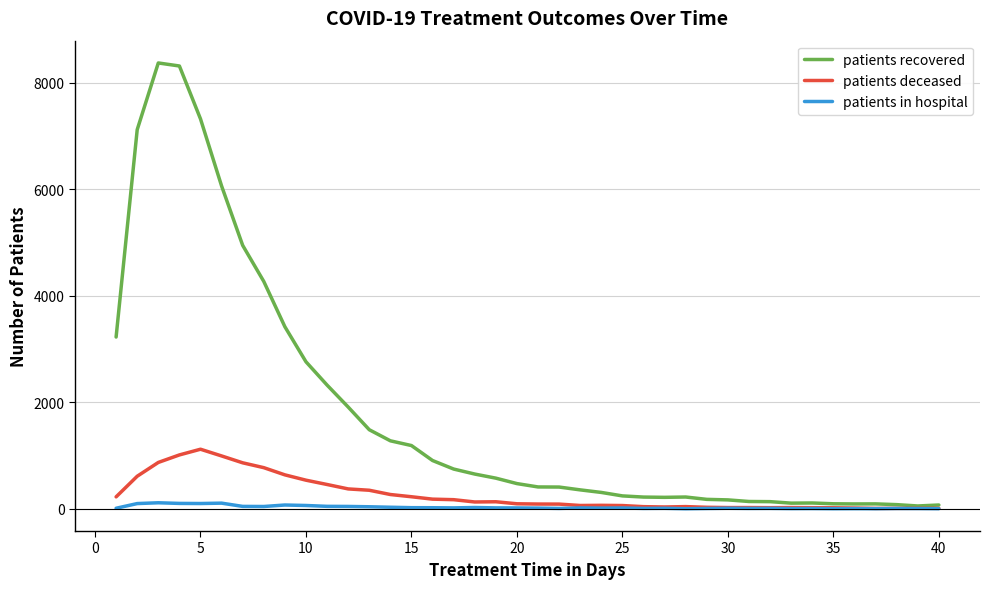

Which series has the widest spread of values?

patients recovered